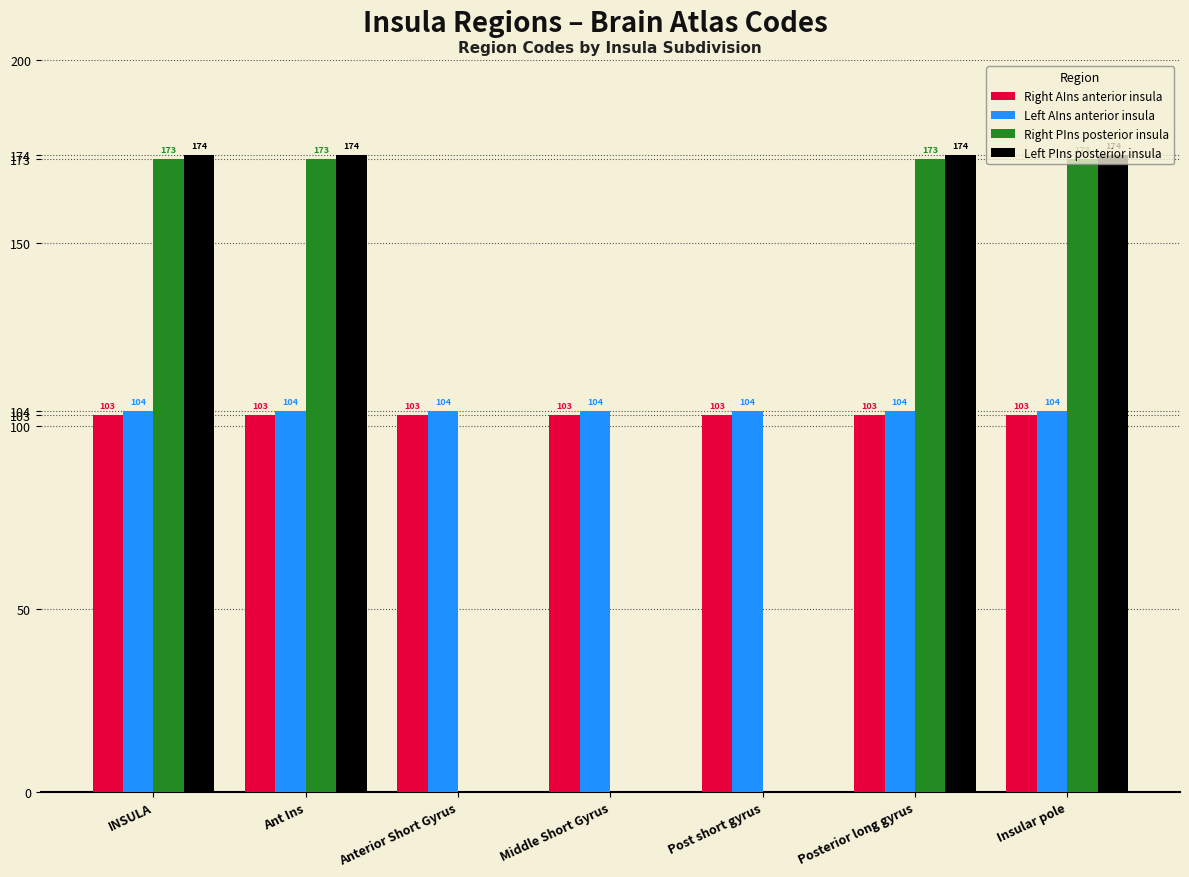

Between Anterior Short Gyrus and Posterior long gyrus, which series saw the biggest shift?

Left PIns posterior insula